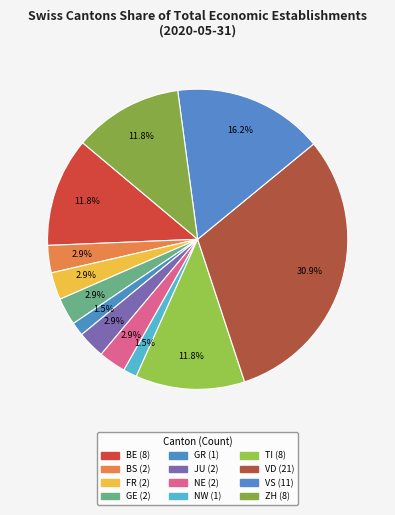

Is there a majority slice in this chart?

No